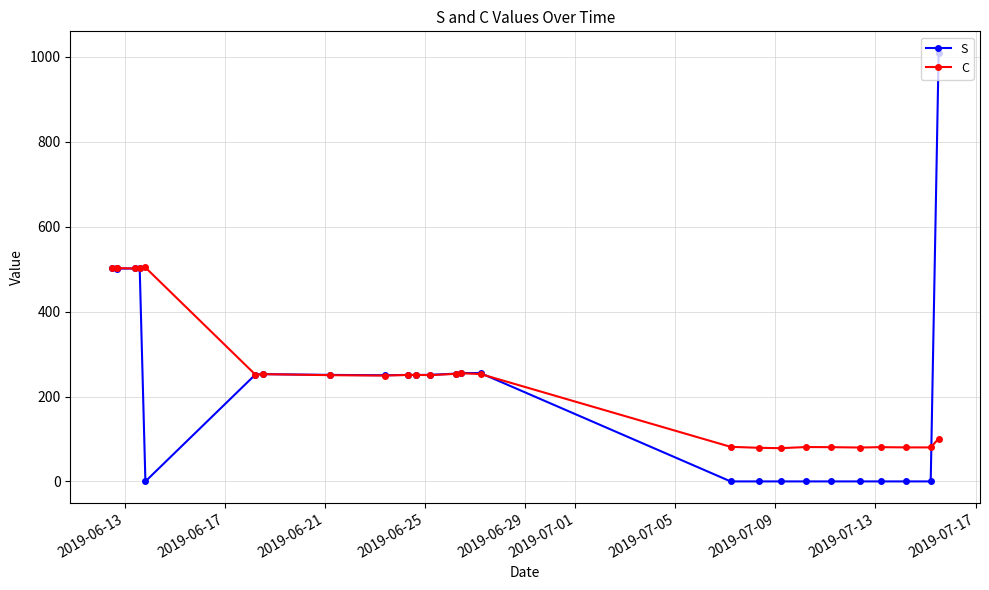

Which series has the widest spread of values?

S